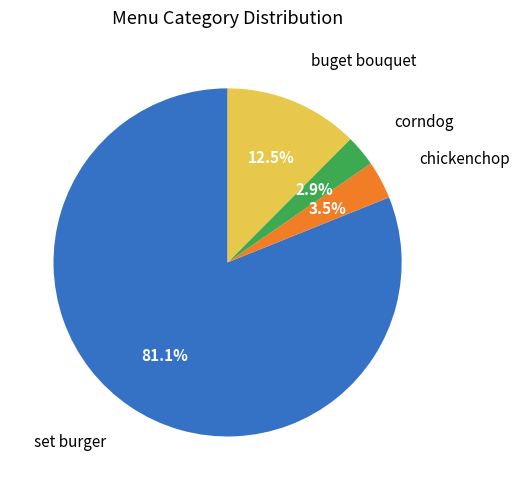

Count the number of slices in the pie.

4